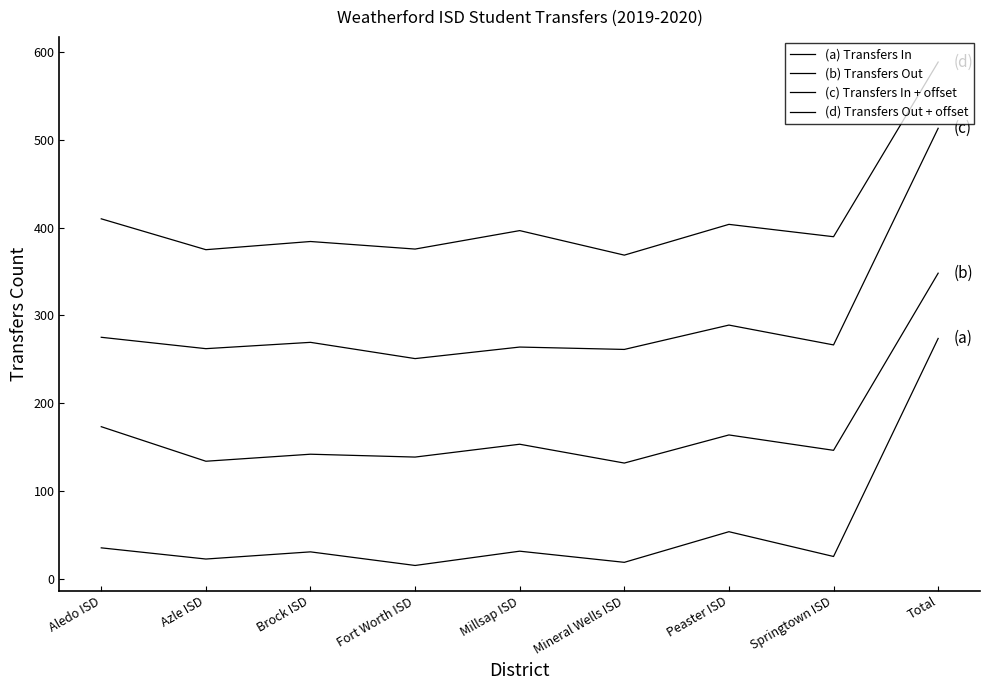

Reading left to right, what are all the values shown in this chart?

(a) Transfers In: 35.5	22.8	31.0	15.5	31.7	19.0	53.9	25.7	273.8
(b) Transfers Out: 173.4	134.1	142.1	138.8	153.4	132.0	164.0	146.5	348.0
(c) Transfers In + offset: 275.1	262.2	269.3	250.9	264.0	261.3	289.0	266.4	512.9
(d) Transfers Out + offset: 409.9	374.8	384.1	375.5	396.5	368.6	403.6	389.5	588.3